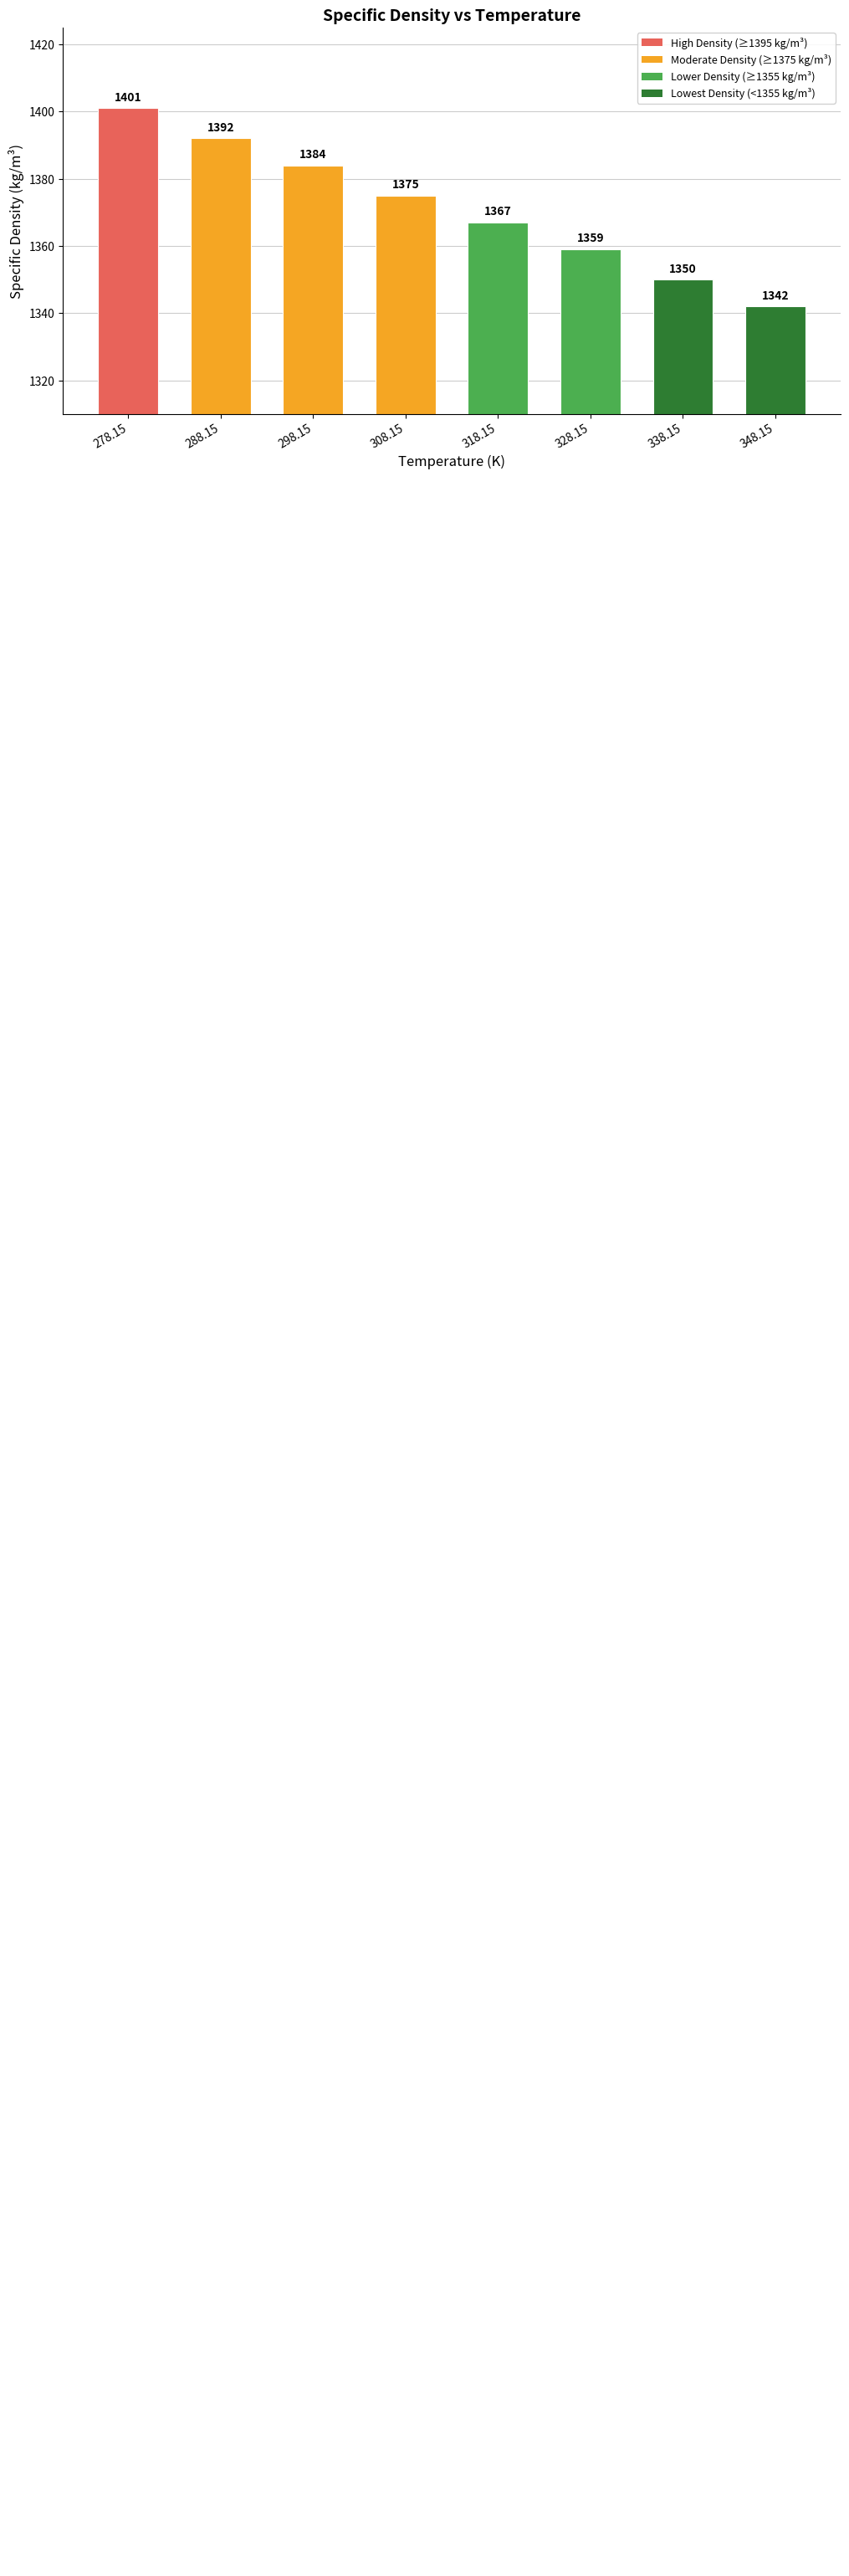

True or false: the data shows 1367 at 318.15.

True